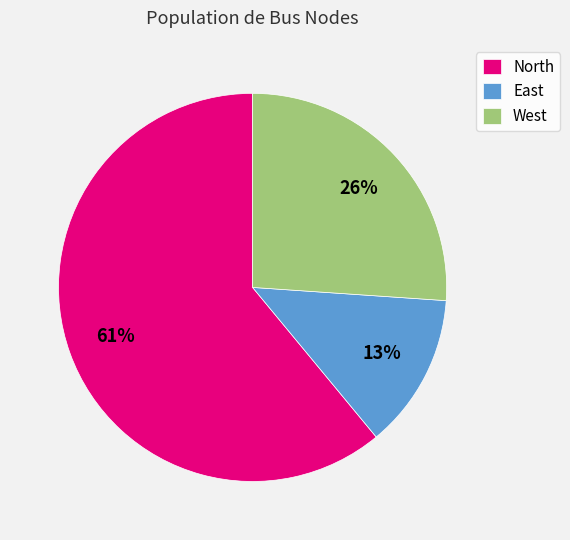

To the nearest percent, what portion does East represent?

13%